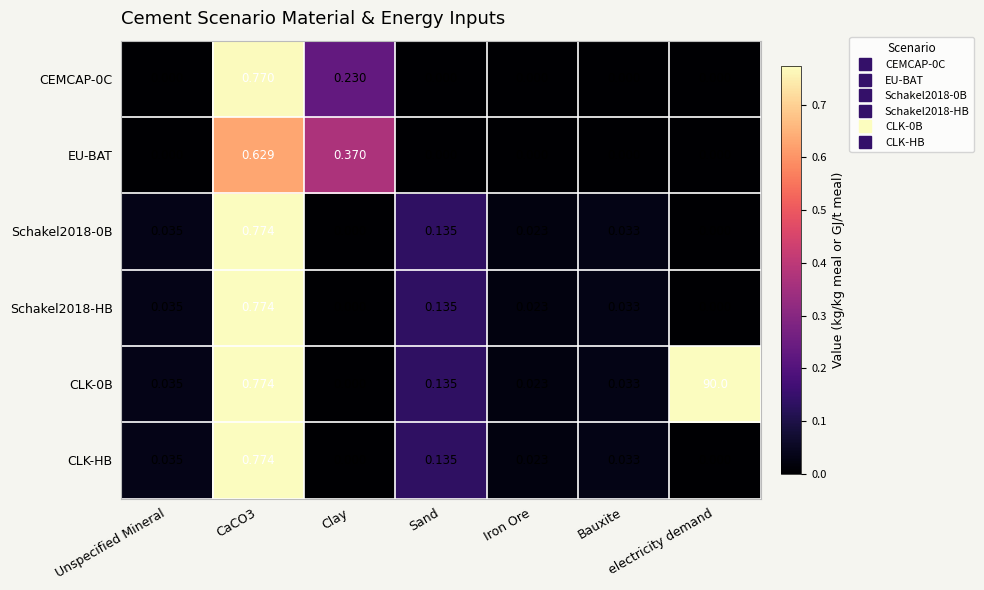

Is the value of CLK-0B at electricity demand greater than the value of CLK-HB at Sand?

Yes